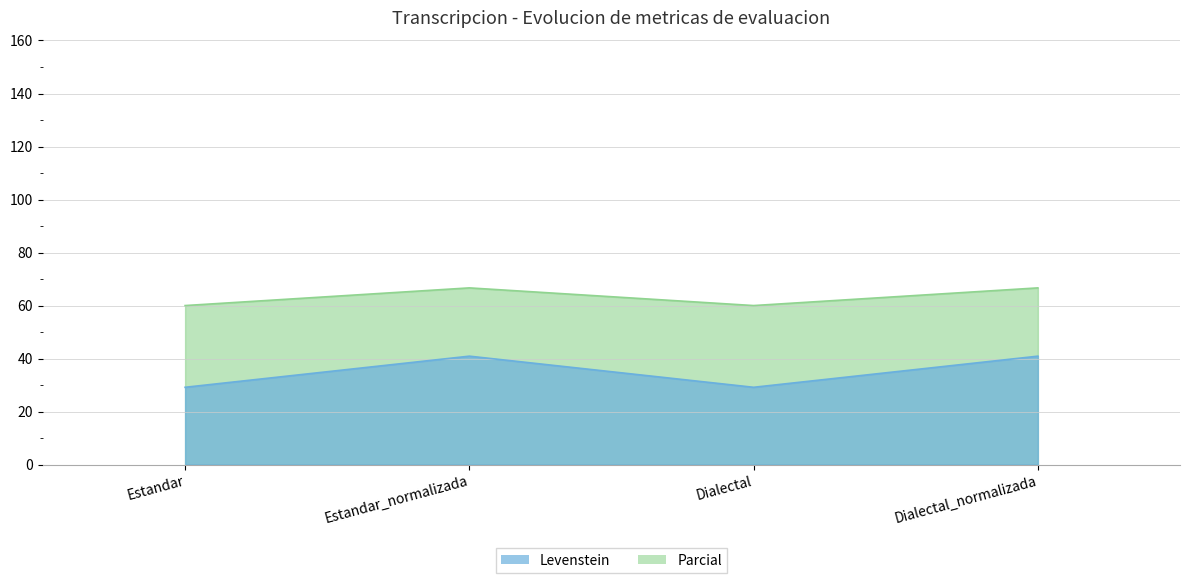

True or false: Levenstein and Parcial intersect in this chart.

False